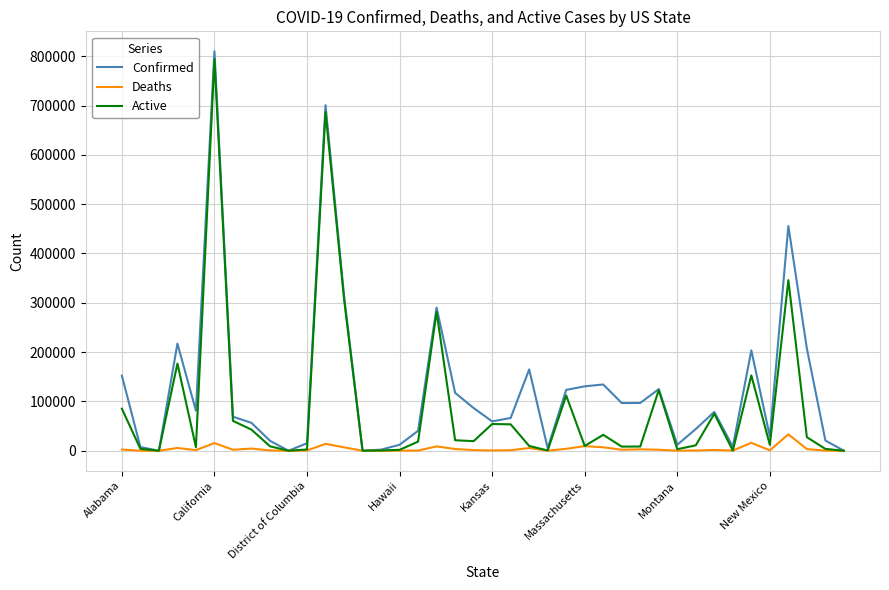

Rank the series by their average value, from highest to lowest.

Confirmed, Active, Deaths